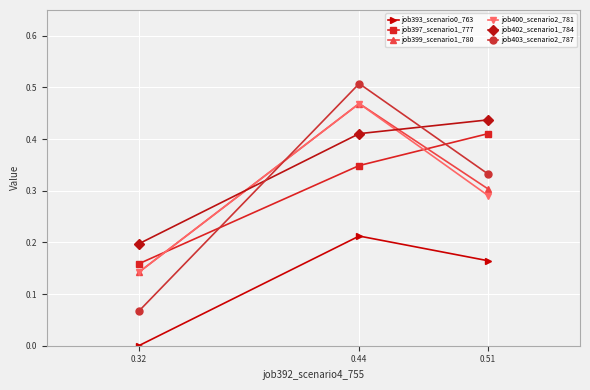

Which series changed the most between 0.51 and 0.44?

job400_scenario2_781